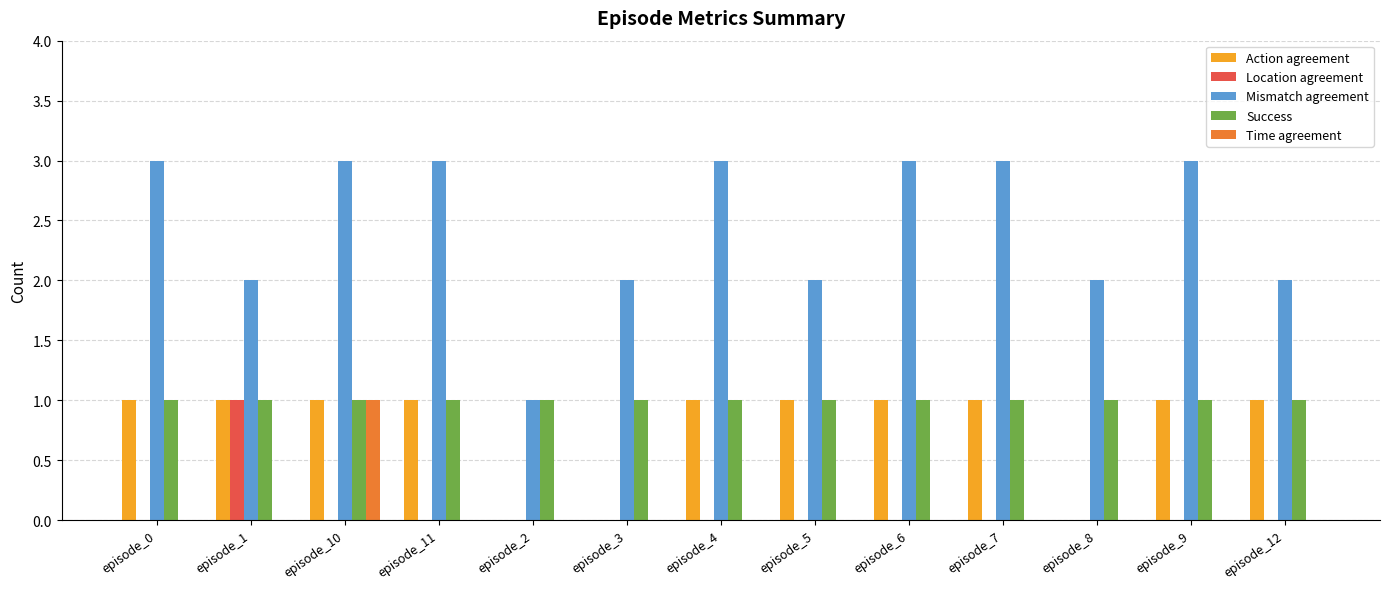

What is the sum of the Mismatch agreement values at episode_6 and episode_4?

6